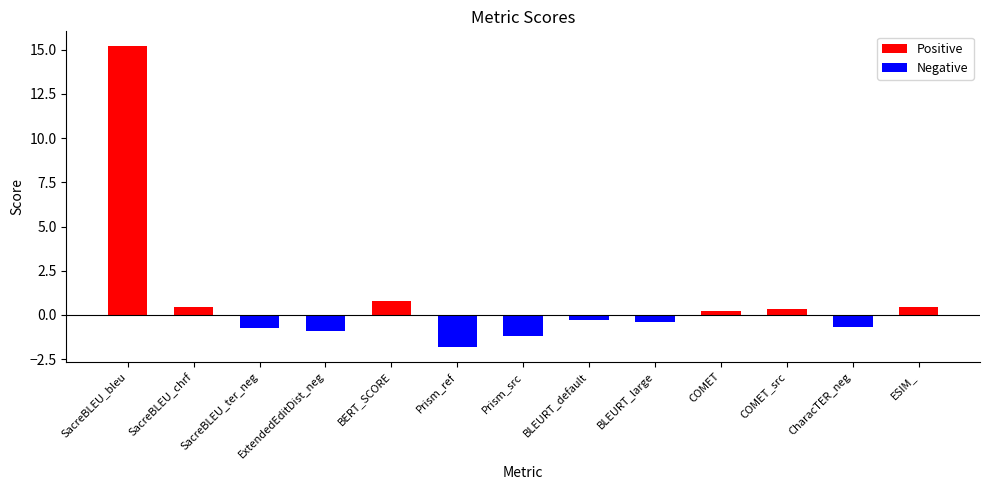

How many distinct data groups are displayed?

2